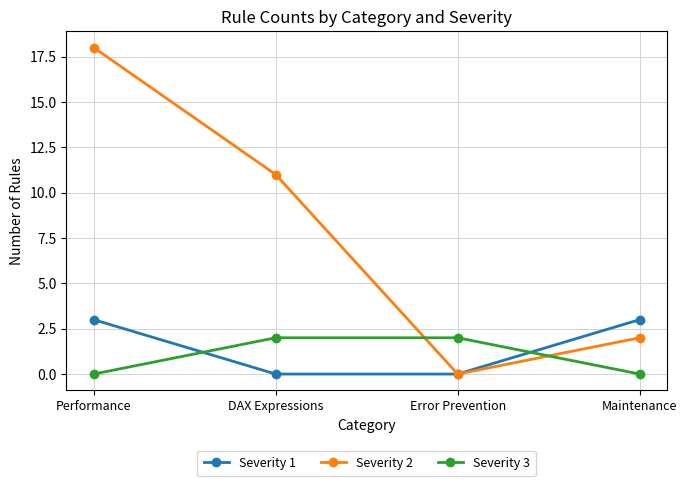

Where is Severity 2 nearest to the value 9?

DAX Expressions